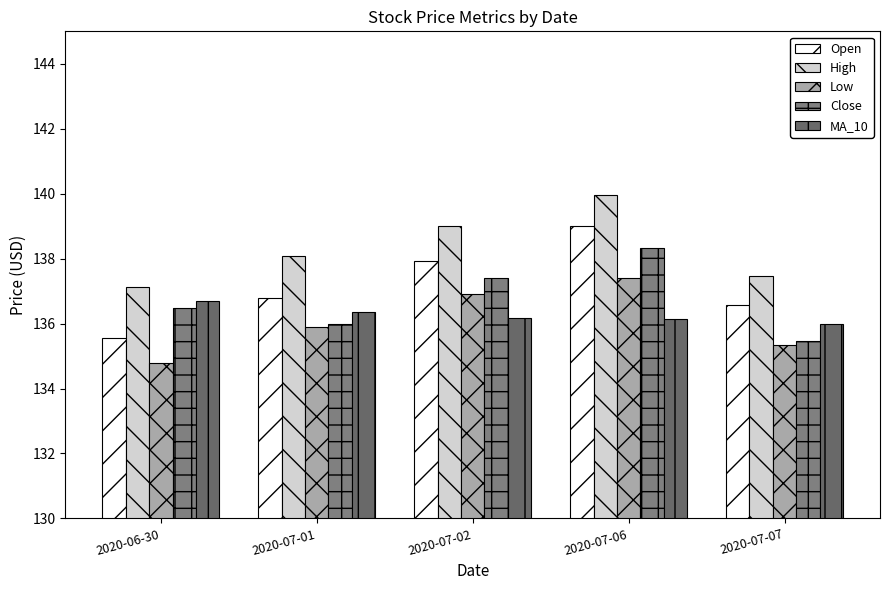

What is the approximate value of Open at 2020-07-01?

136.8